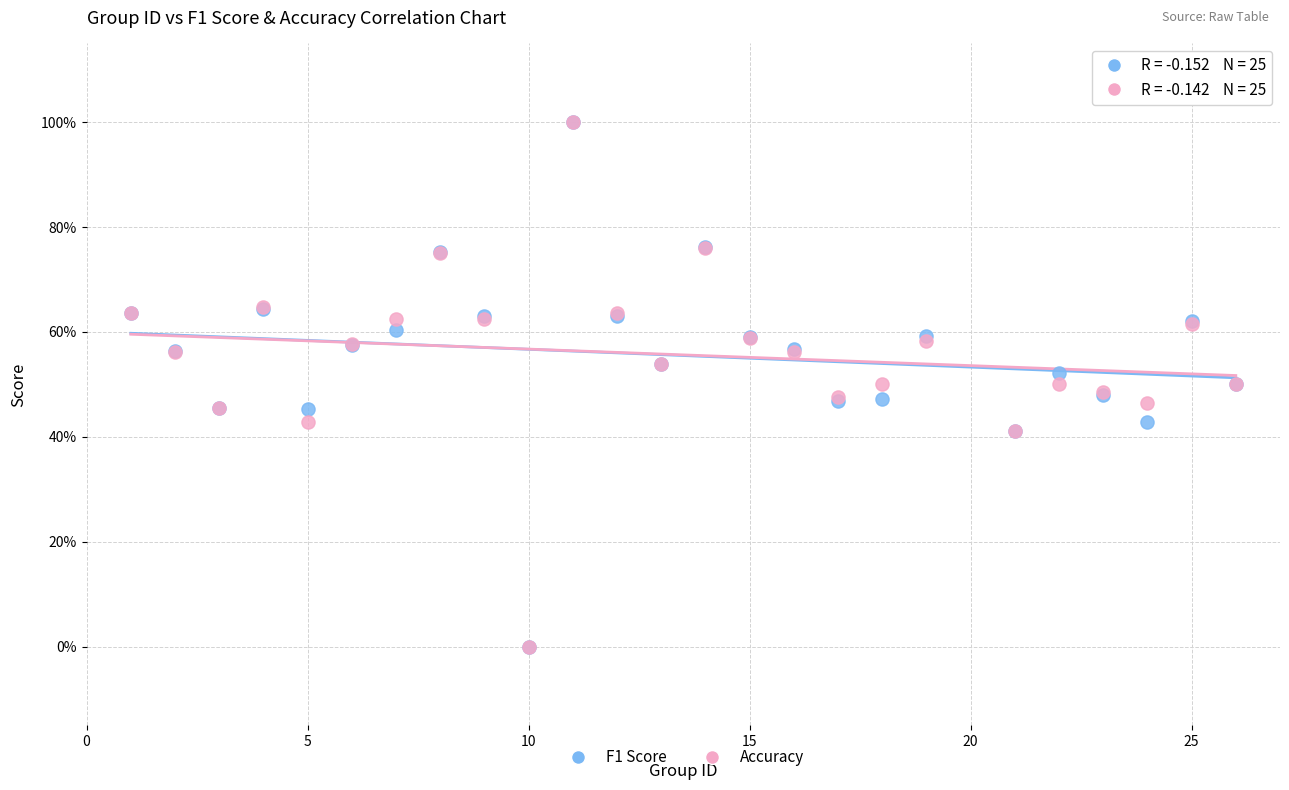

What are all the series names shown in the legend?

F1 Score, Accuracy